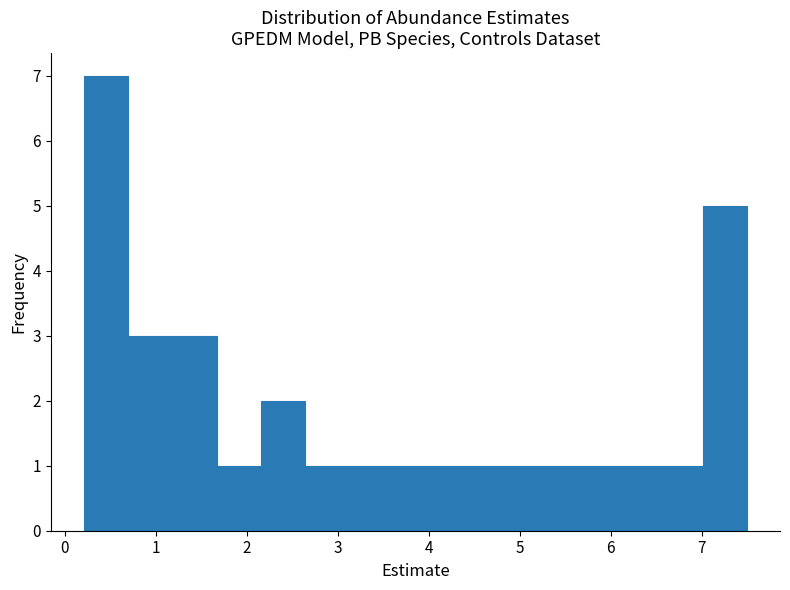

Over which range of the x-axis is the bar tallest?

0.2 to 0.7